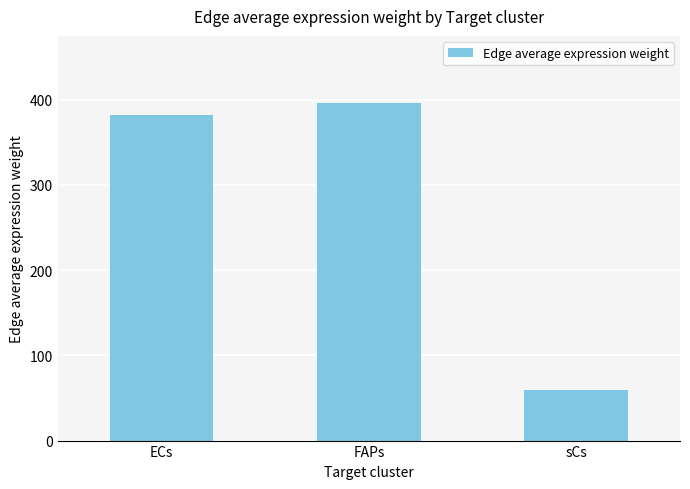

What is the sum of all values?

837.6